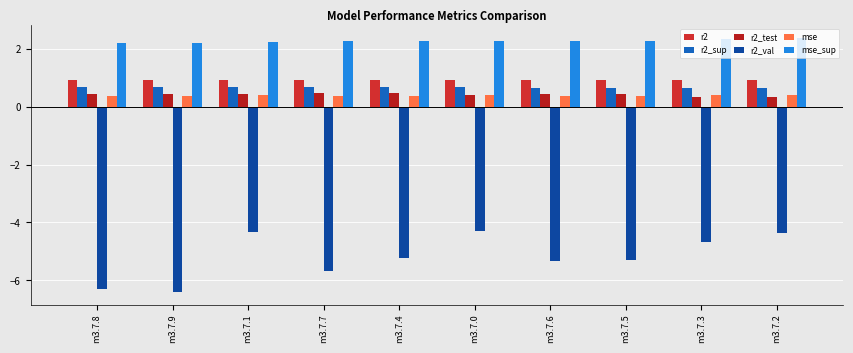

At how many categories does at least one series exceed 1?

10